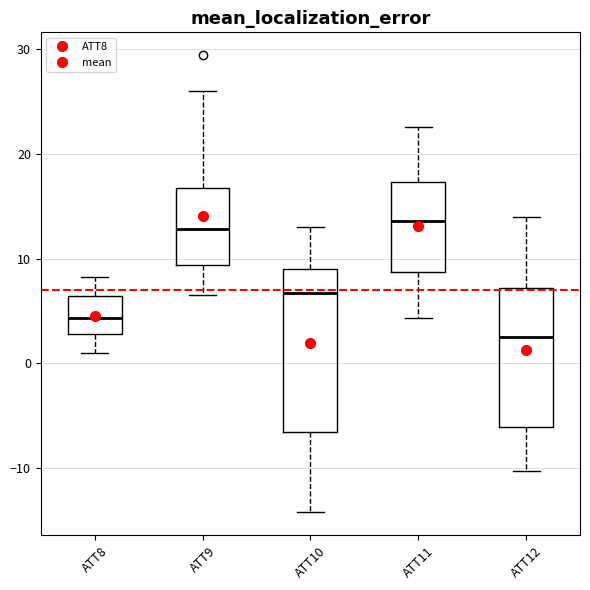

Where is the upper edge of the box for ATT8 on the y-axis? The values are not printed on the chart, so give them approximately, as read against the axis.

6